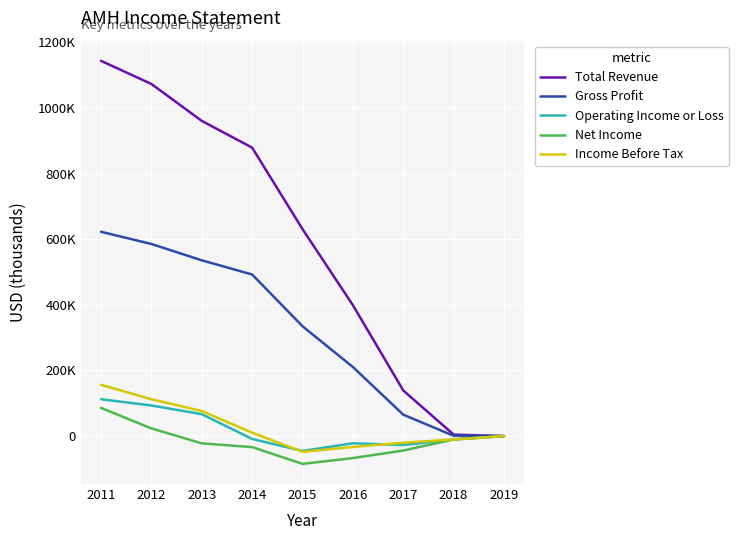

Does the chart display data point markers on the line(s)?

No